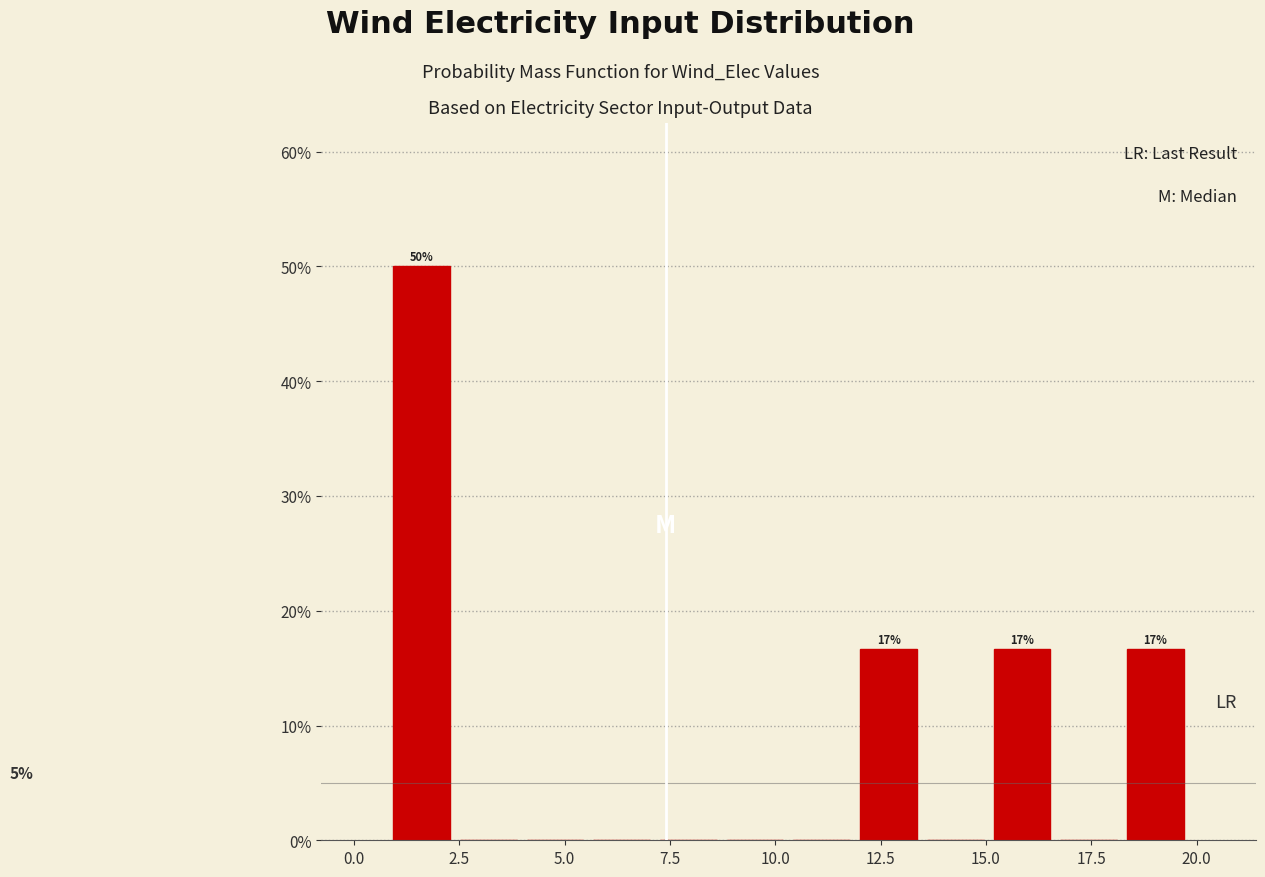

Around what value on the x-axis is the tallest bar? Give the approximate position of its centre, as read against the axis.

1.5